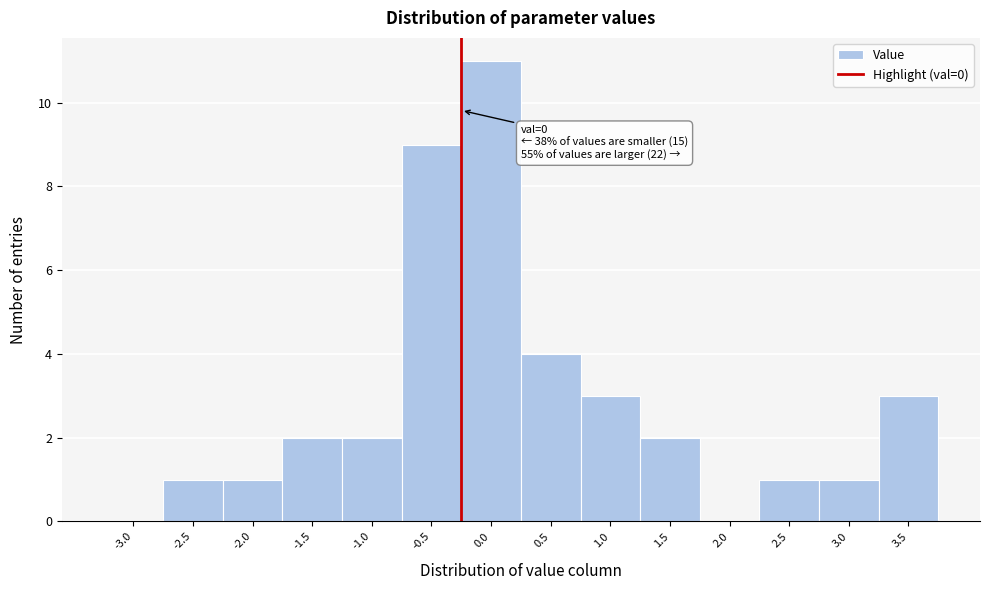

Reading right to left, transcribe all the data shown in this chart.

3.5=3	3.0=1	2.5=1	2.0=0	1.5=2	1.0=3	0.5=4	0.0=11	-0.5=9	-1.0=2	-1.5=2	-2.0=1	-2.5=1	-3.0=0